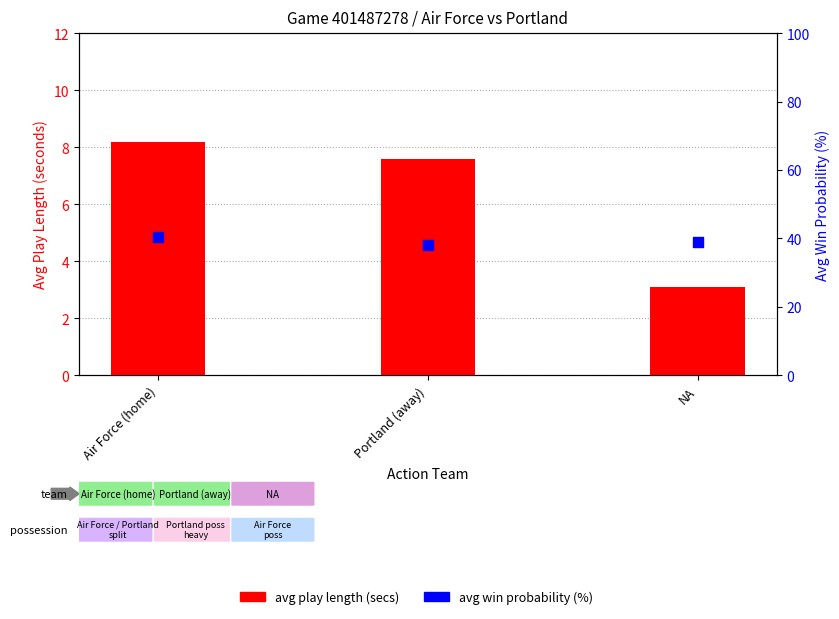

At how many categories does at least one series exceed 20?

3